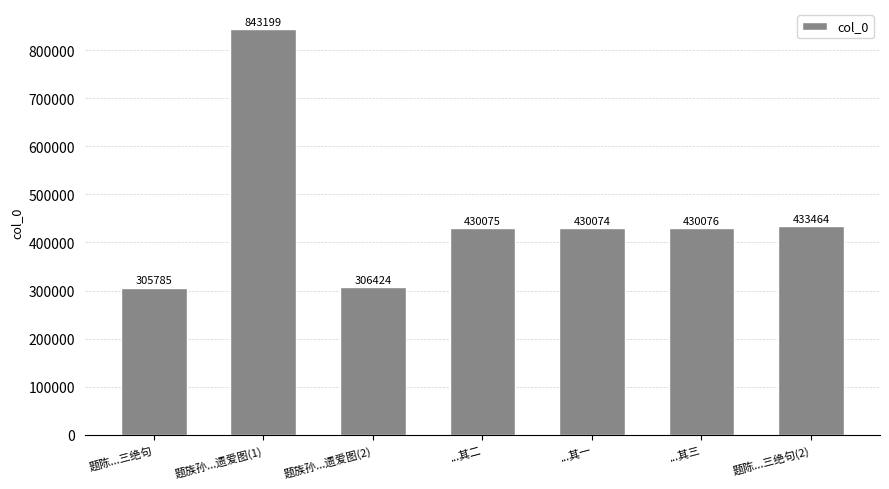

At which category does the chart reach its minimum across all series?

题陈...三绝句